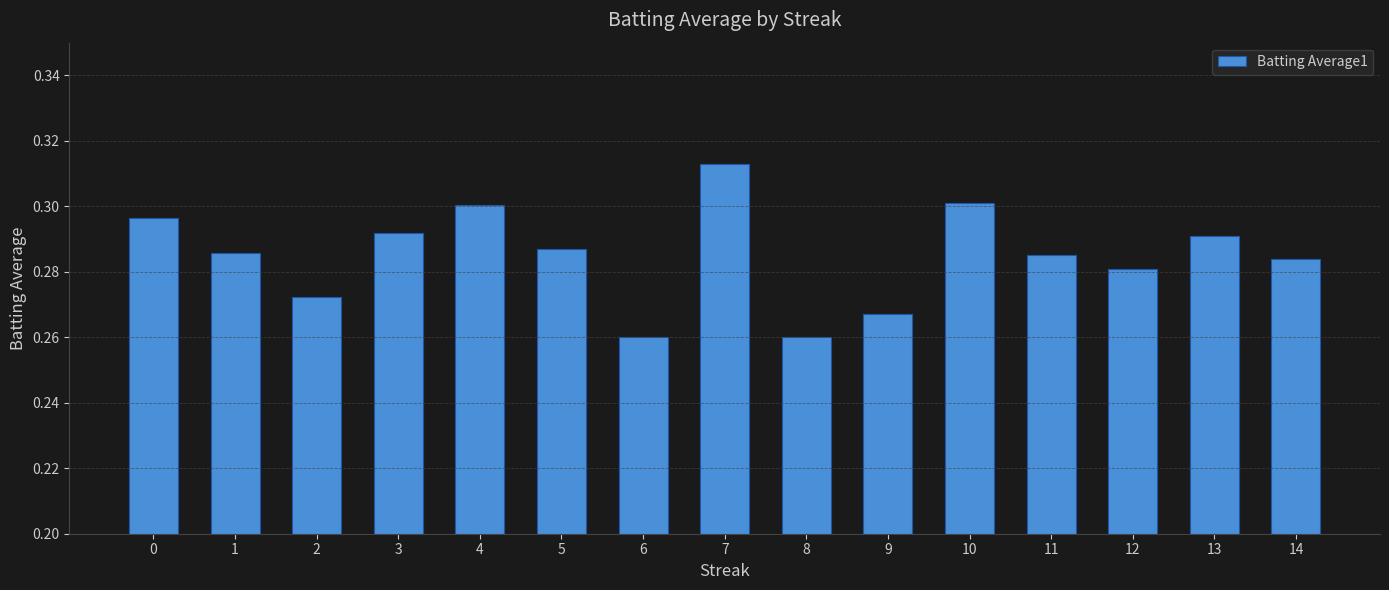

Which category has the highest value across all series?

7